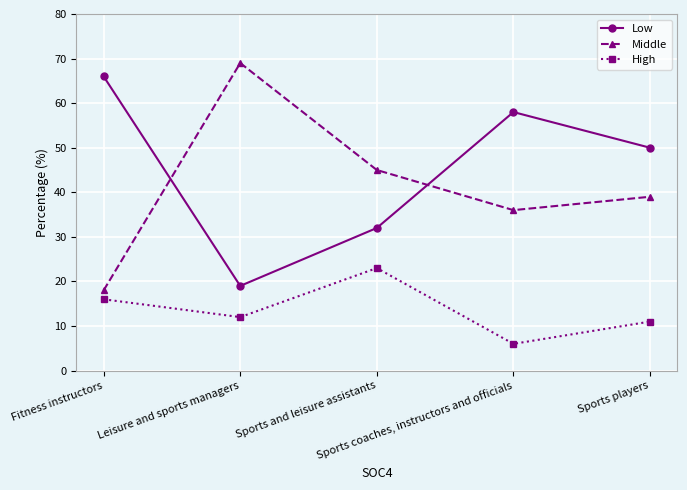

The Middle series shows 57 at Sports coaches, instructors and officials. True or false?

False